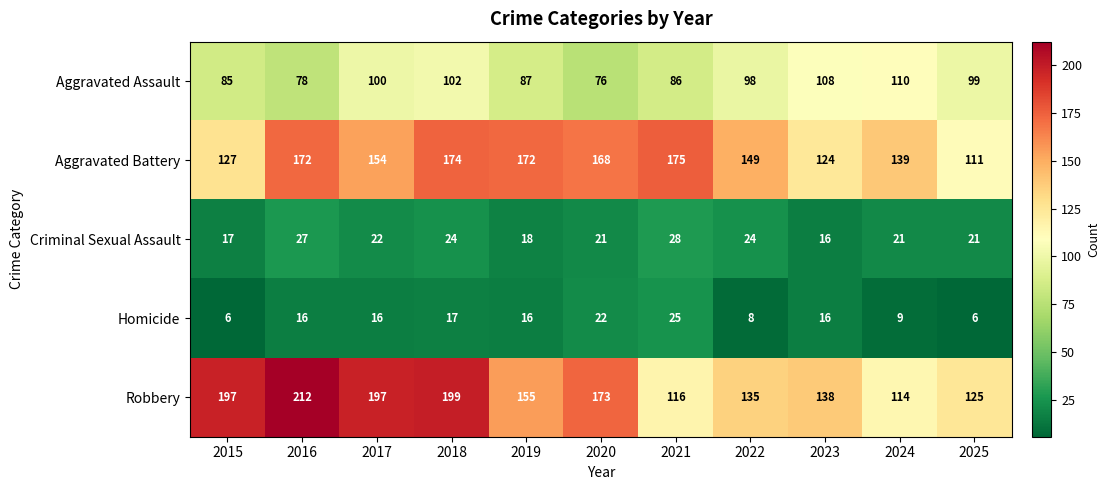

Where is Criminal Sexual Assault nearest to the value 22?

2017